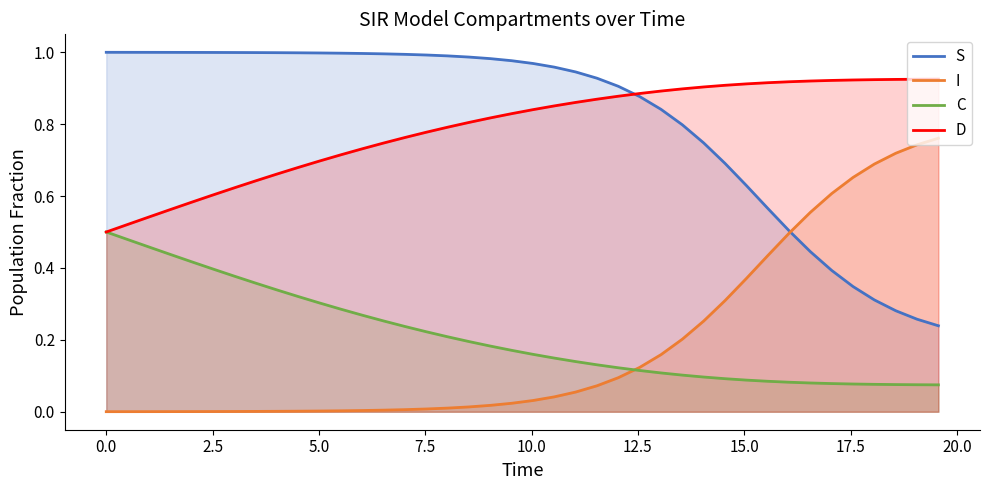

List the series in order of their peak value, highest first.

S, D, I, C